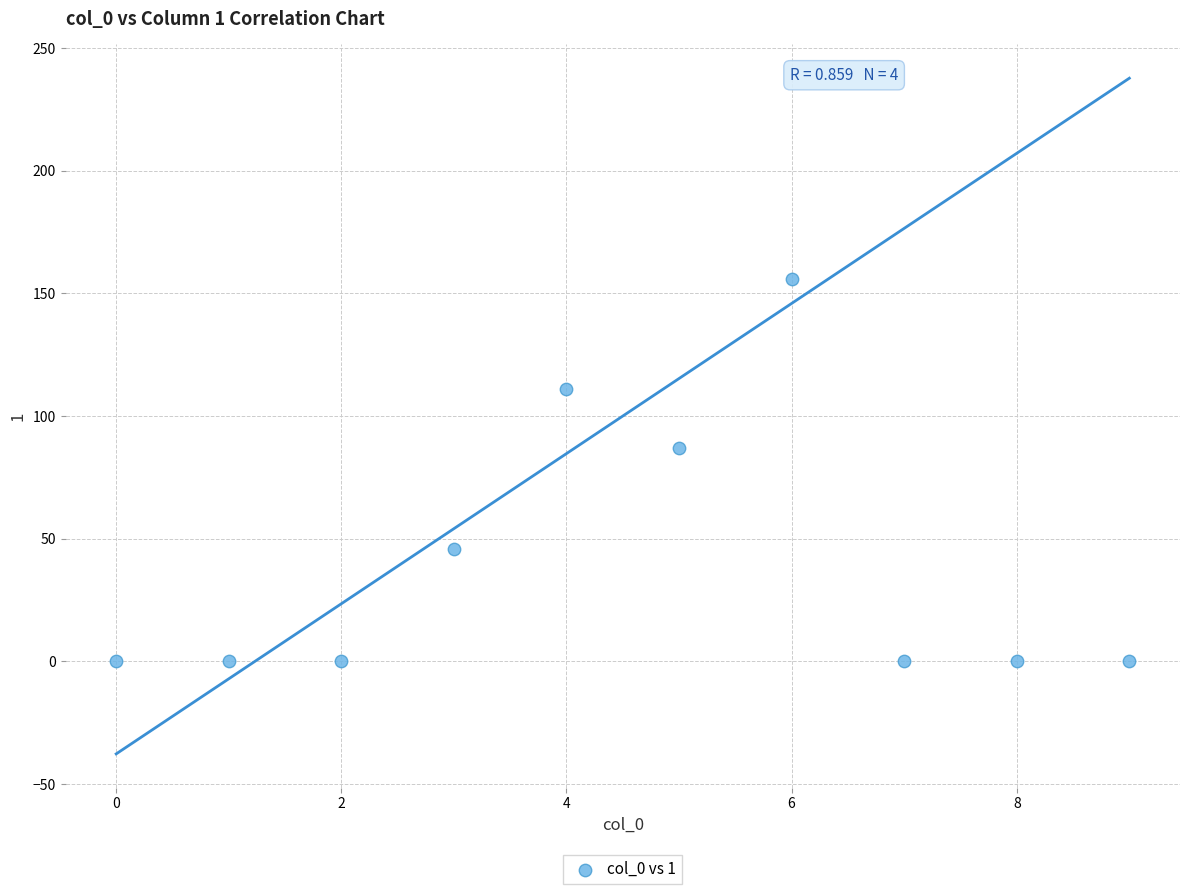

What is the range of Y values (max minus min)?

156